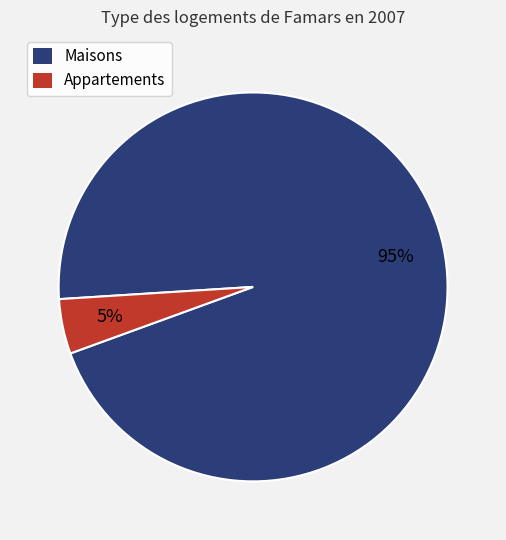

Is there any slice that represents more than half of the pie?

Yes